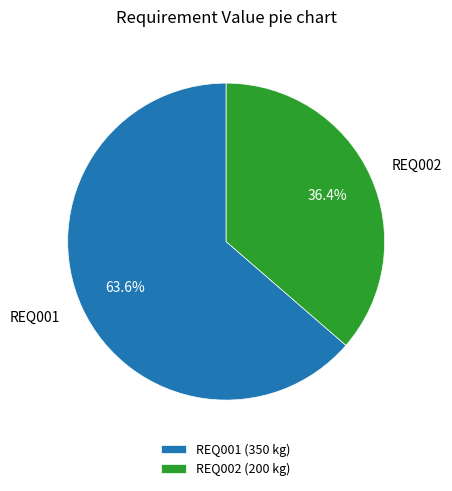

What percentage is NOT represented by REQ001?

36.4%